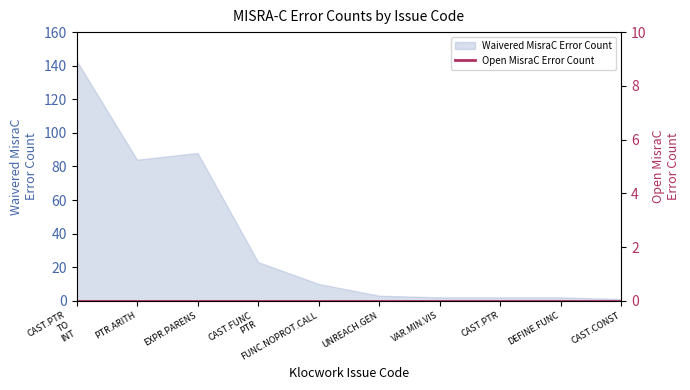

The value of Waivered MisraC Error Count at EXPR.PARENS is 129. True or false?

False